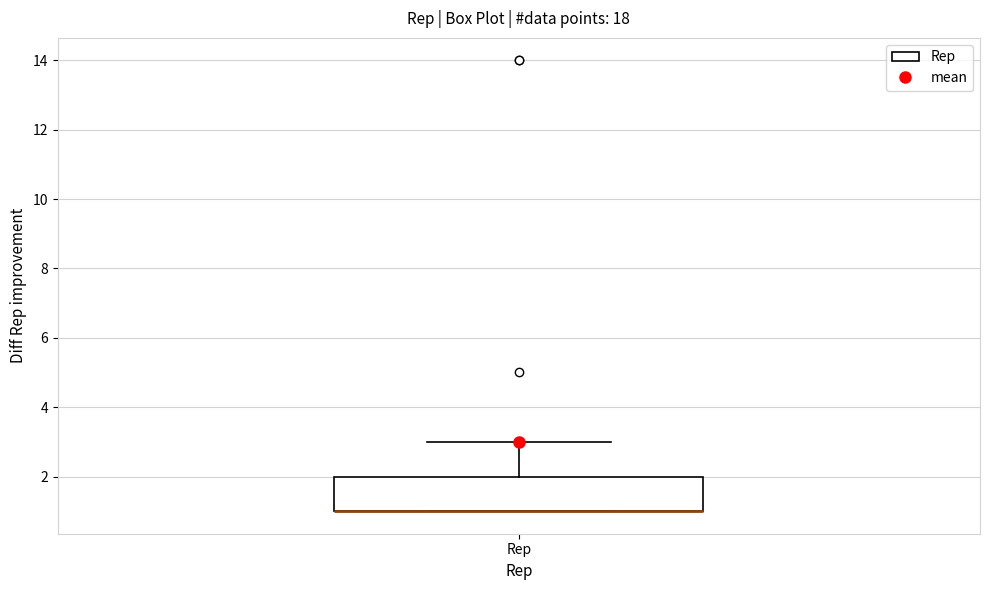

Where does the upper whisker of the box for Rep end on the y-axis? The values are not printed on the chart, so give them approximately, as read against the axis.

3